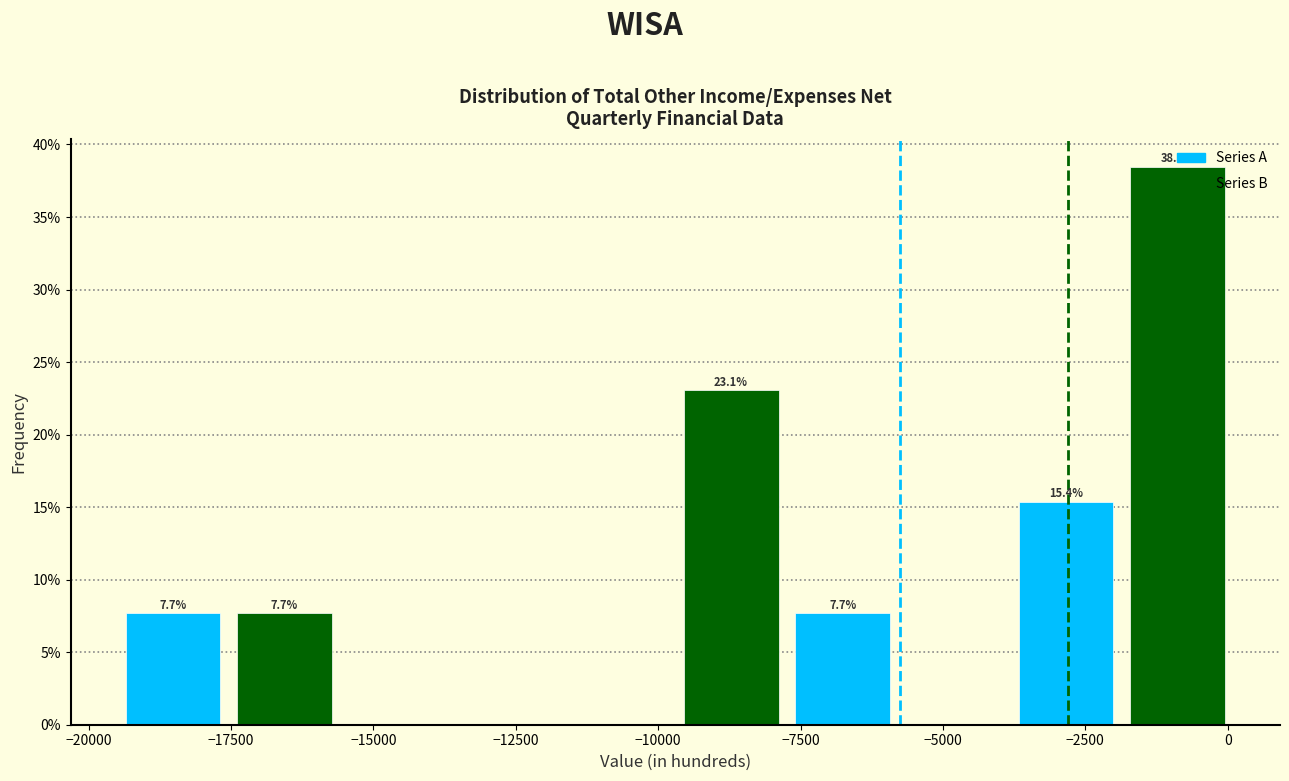

Around what value on the x-axis is the tallest bar? Give the approximate position of its centre, as read against the axis.

-1000